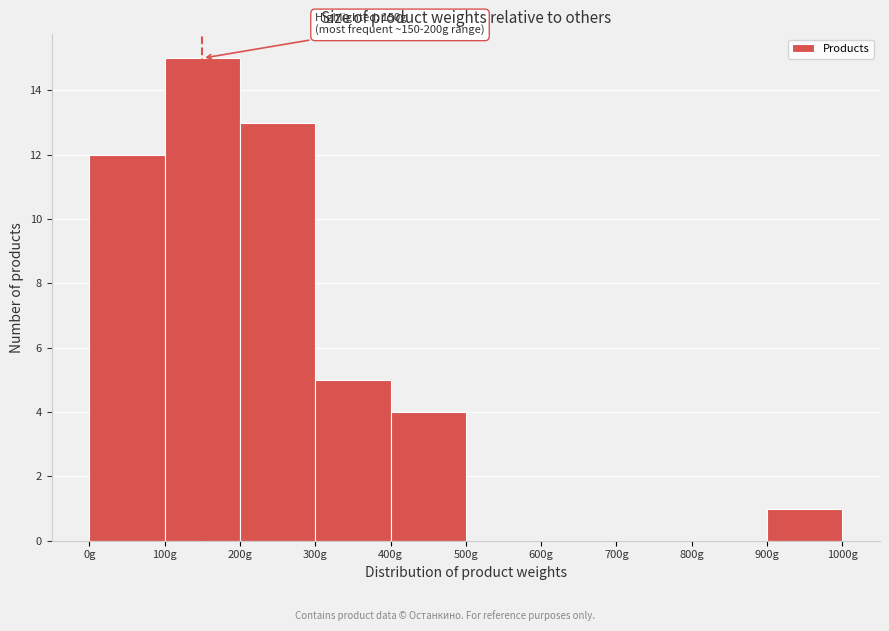

Over which range of the x-axis is the bar tallest?

100 to 200